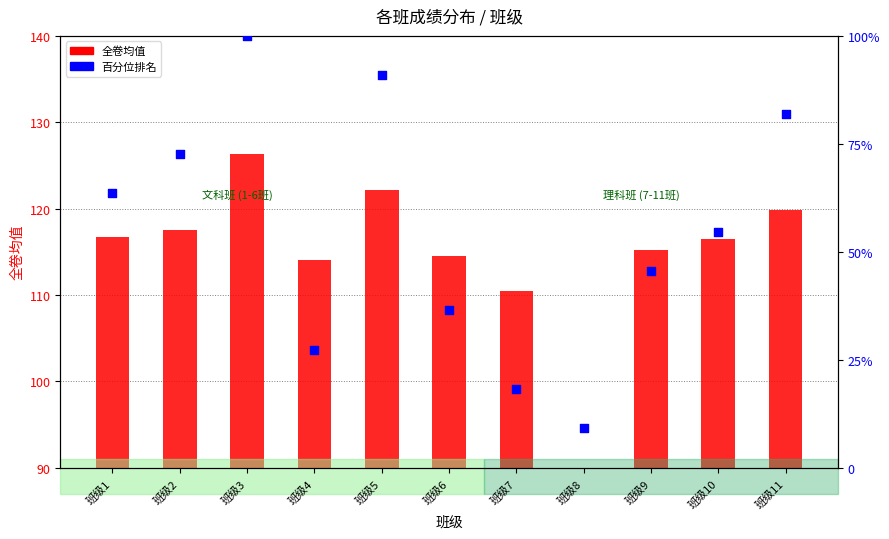

At how many categories does at least one series exceed 120?

2